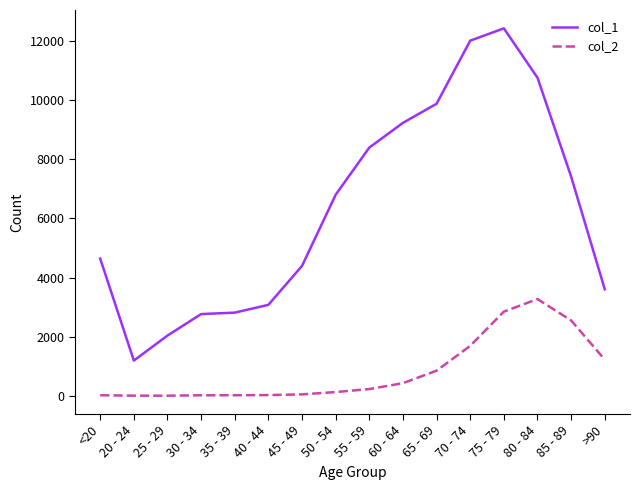

The col_1 series shows 10764 at 80 - 84. True or false?

True